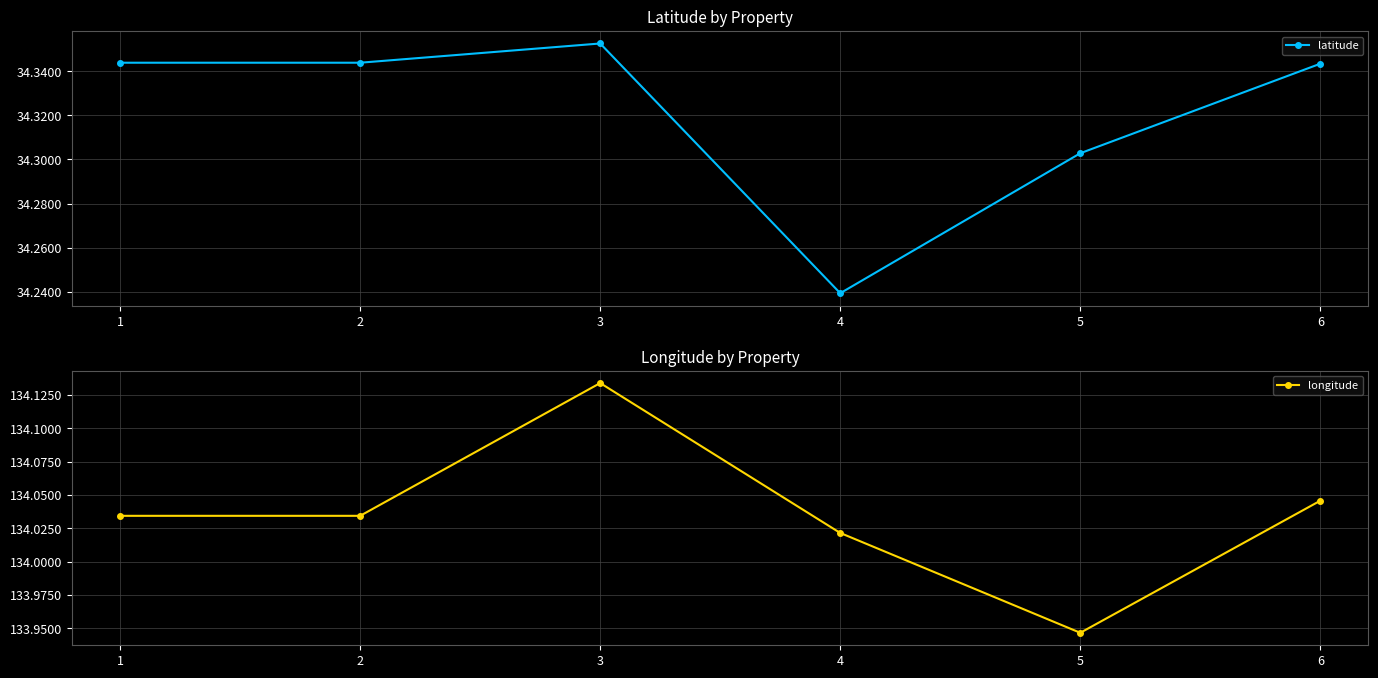

In latitude, how many points are higher than both neighbors (excluding endpoints)?

1